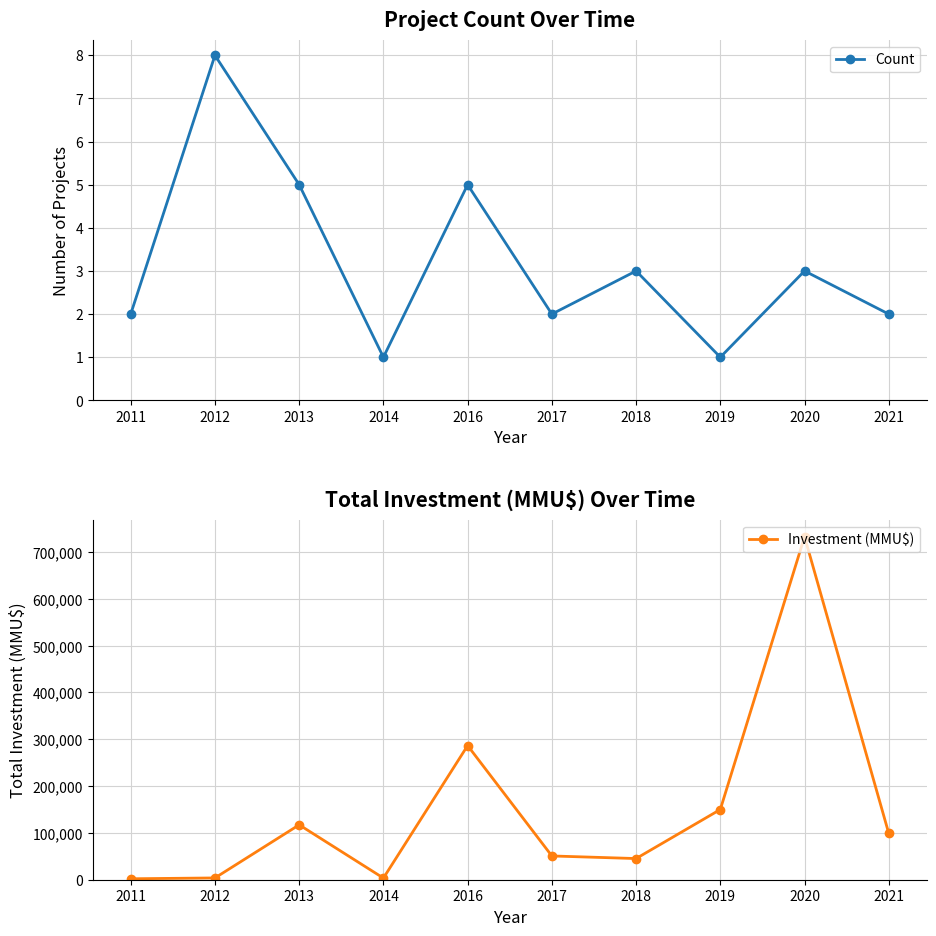

The Count series shows 2 at 2021. True or false?

True